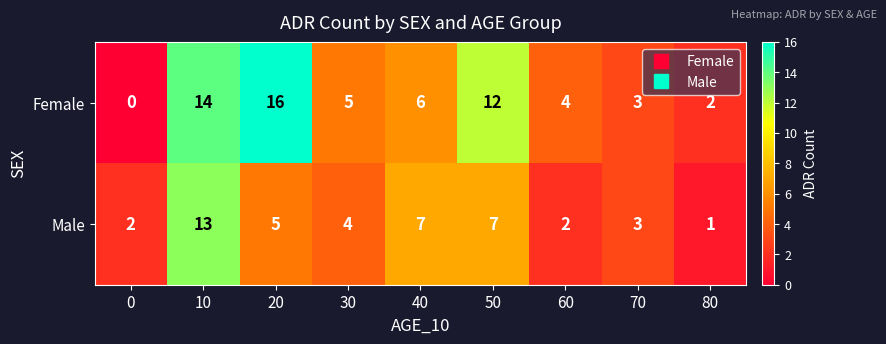

What is the maximum value shown in the chart?

16